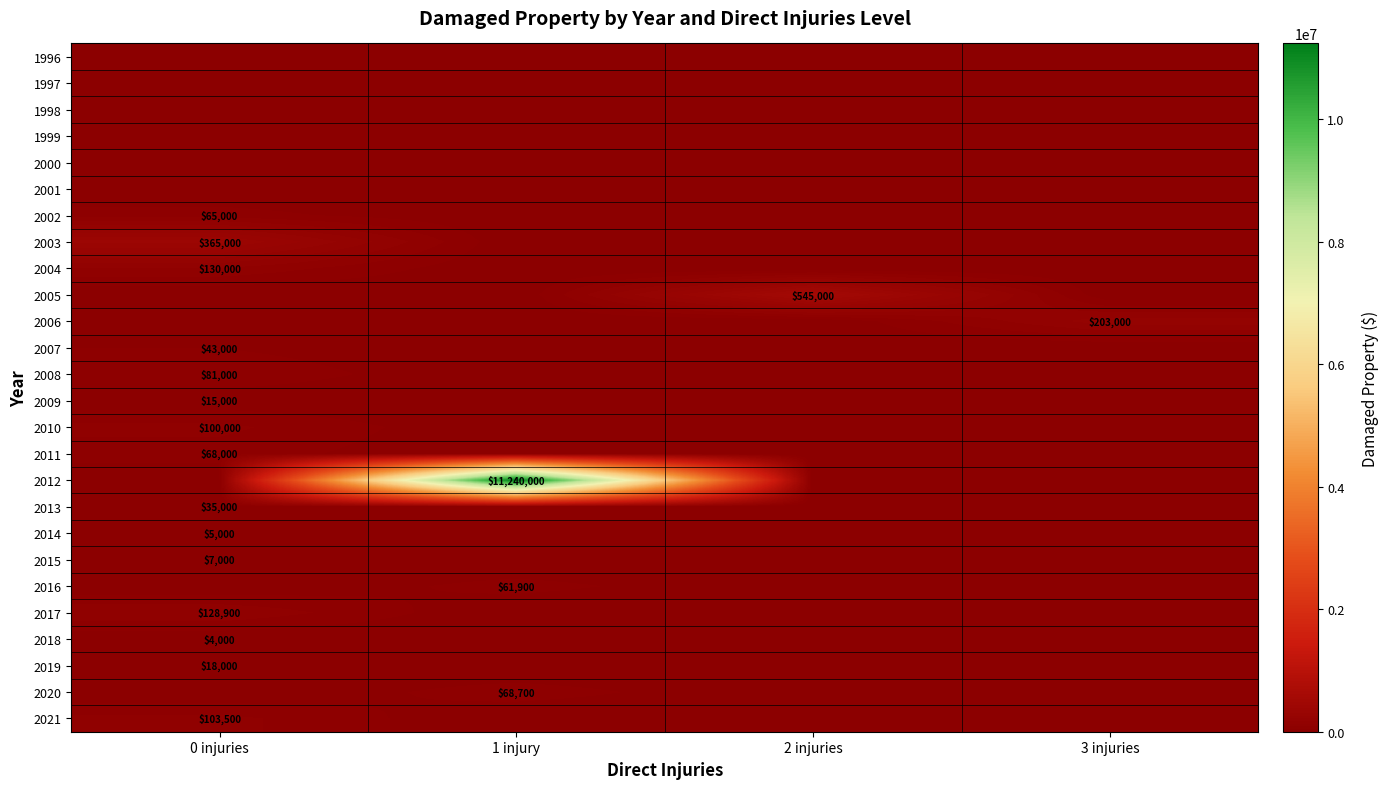

The value of 2001 at 2 injuries is 0. True or false?

True